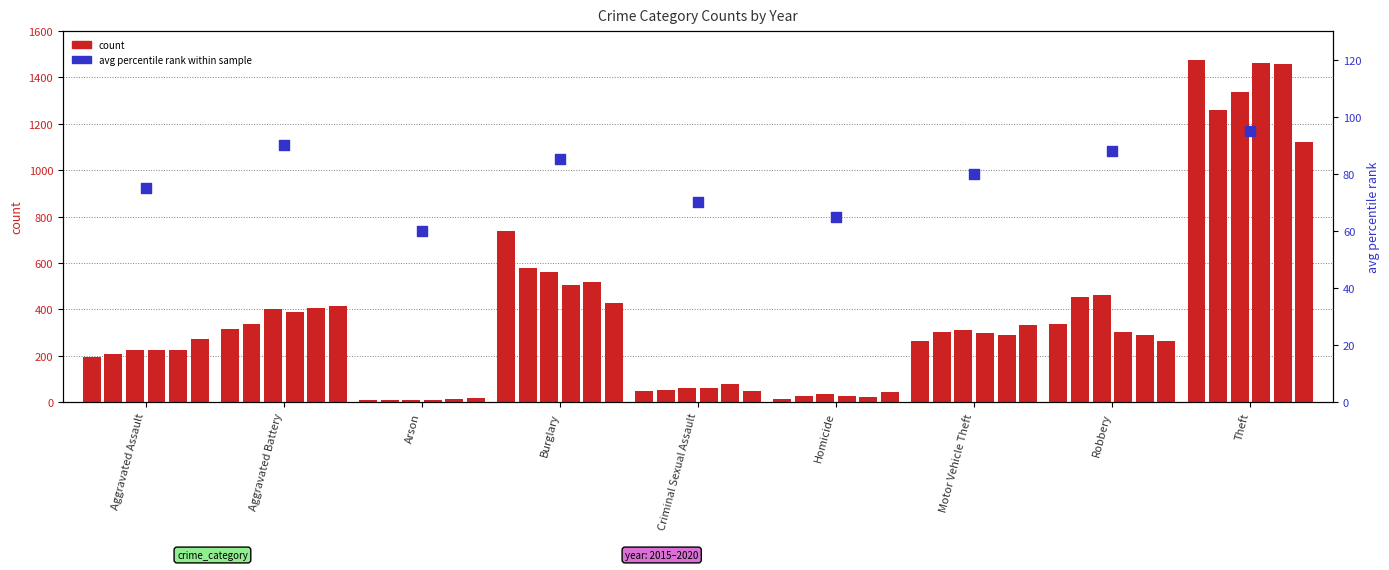

Approximately how many times larger is the value at Motor Vehicle Theft compared to Homicide?

1.2